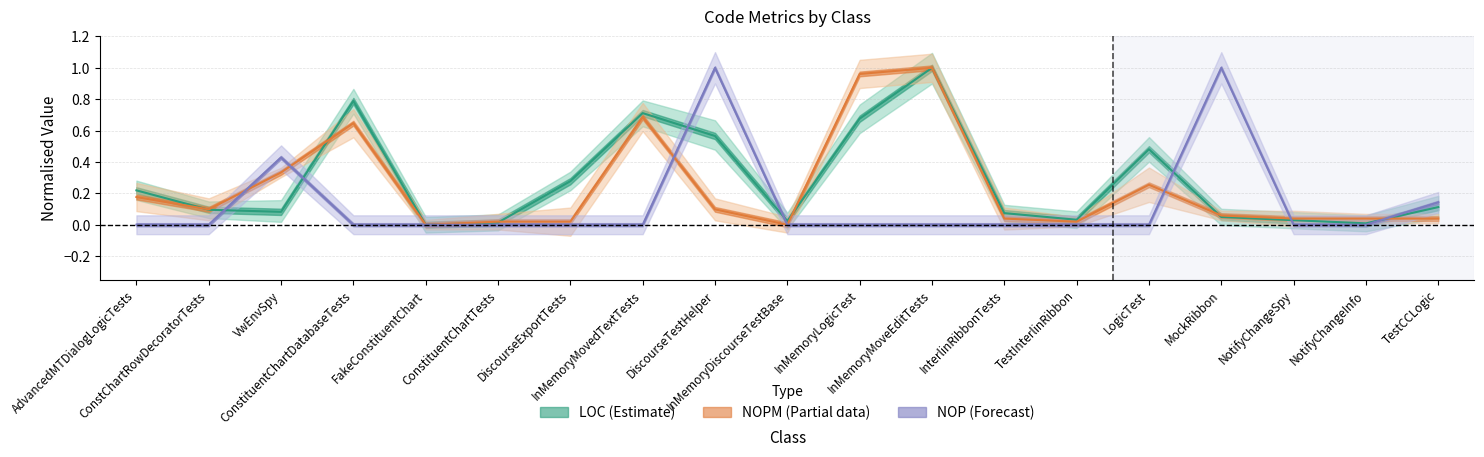

At how many categories does at least one series exceed 0?

18